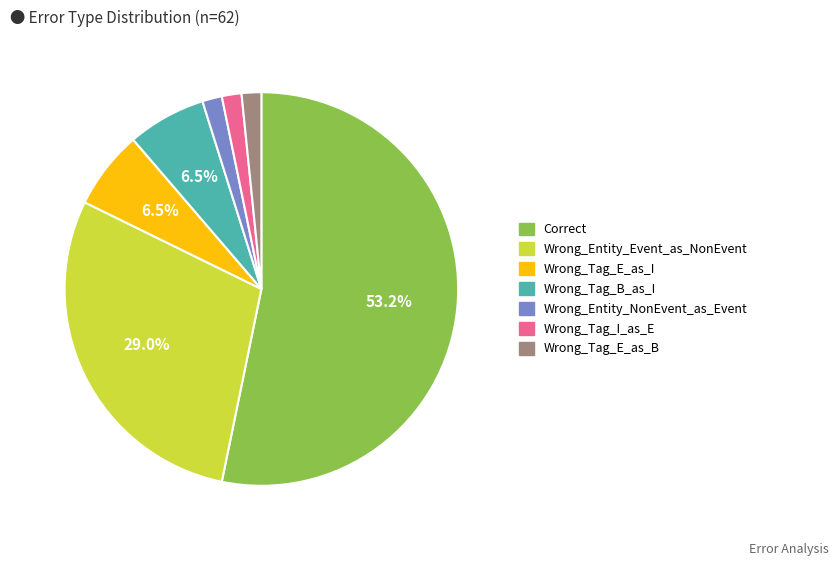

Which slice is the largest?

Correct